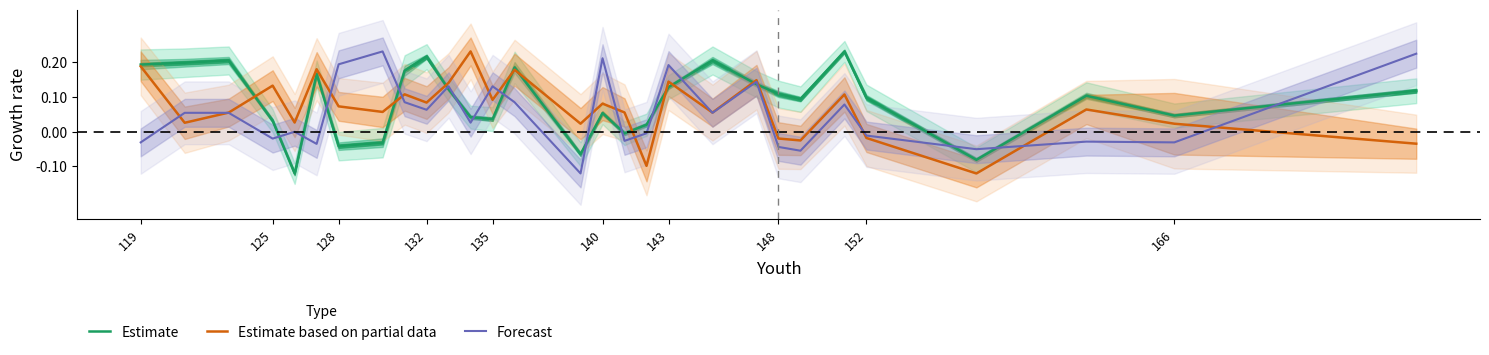

After their last crossing, which series has the higher values: Estimate or Forecast?

Forecast